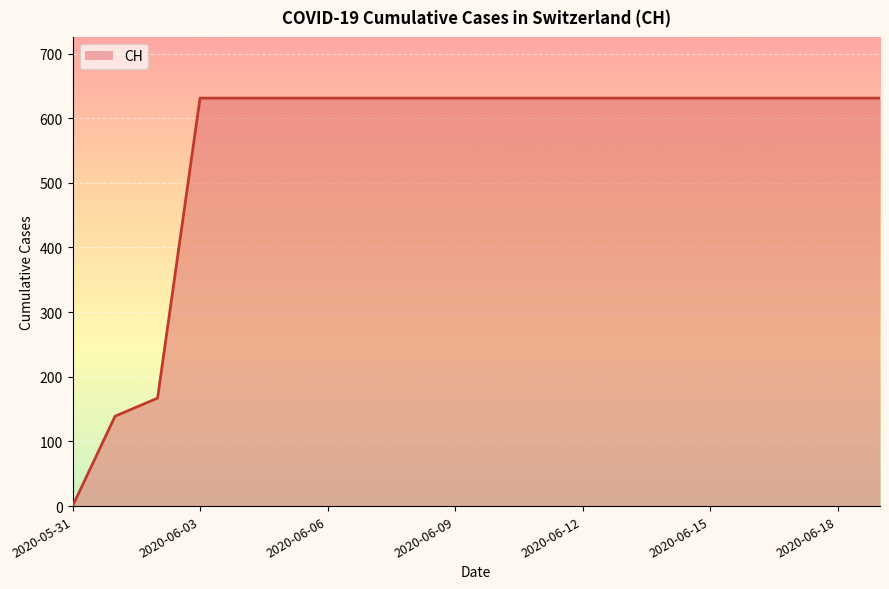

What is the maximum value shown in the chart?

631